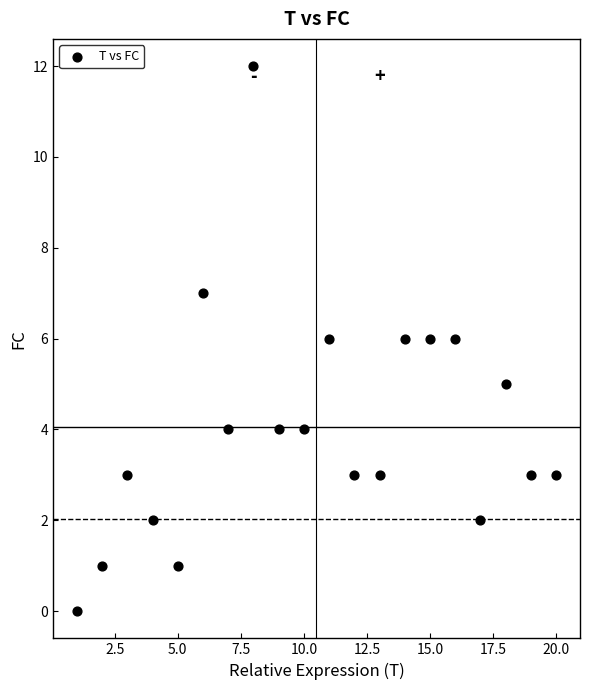

What is the range of Y values (max minus min)?

12